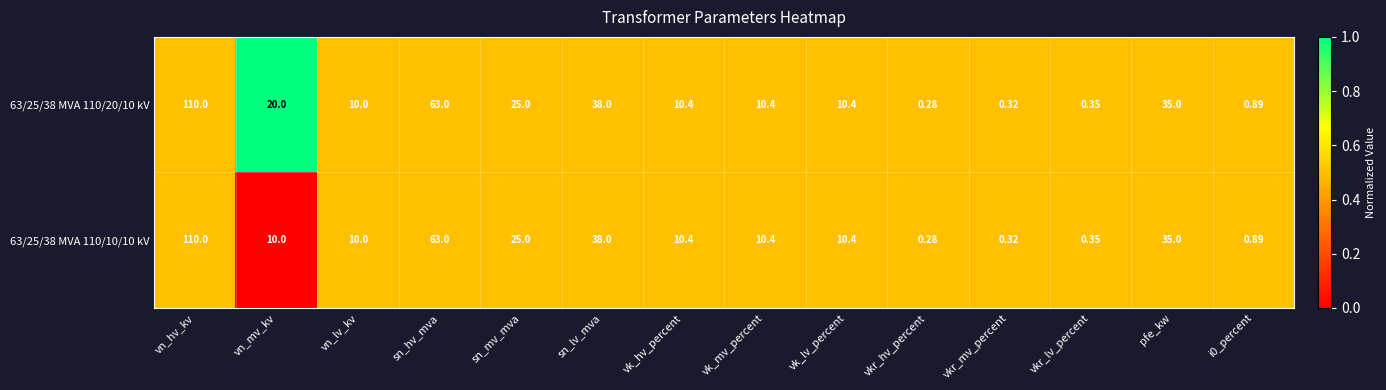

Which label corresponds to the smallest value in the chart?

vkr_hv_percent